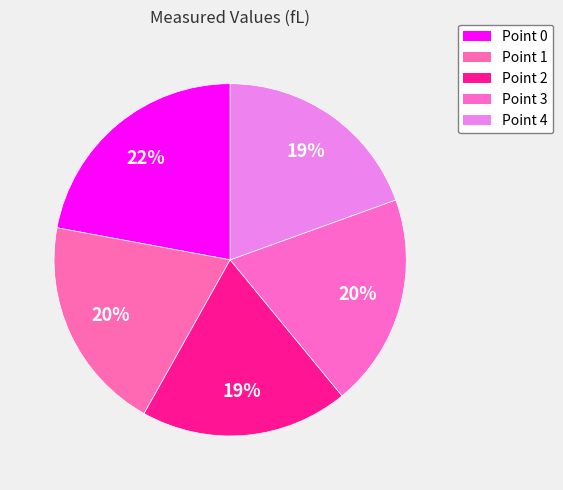

What percentage is the Point 0 slice, to the nearest percent?

22%